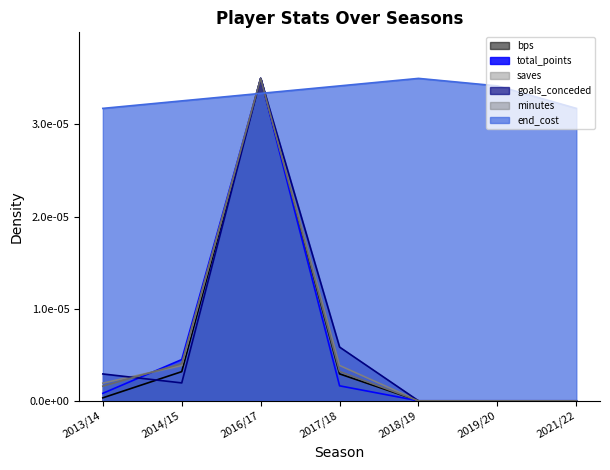

Does the chart display data point markers on the line(s)?

No